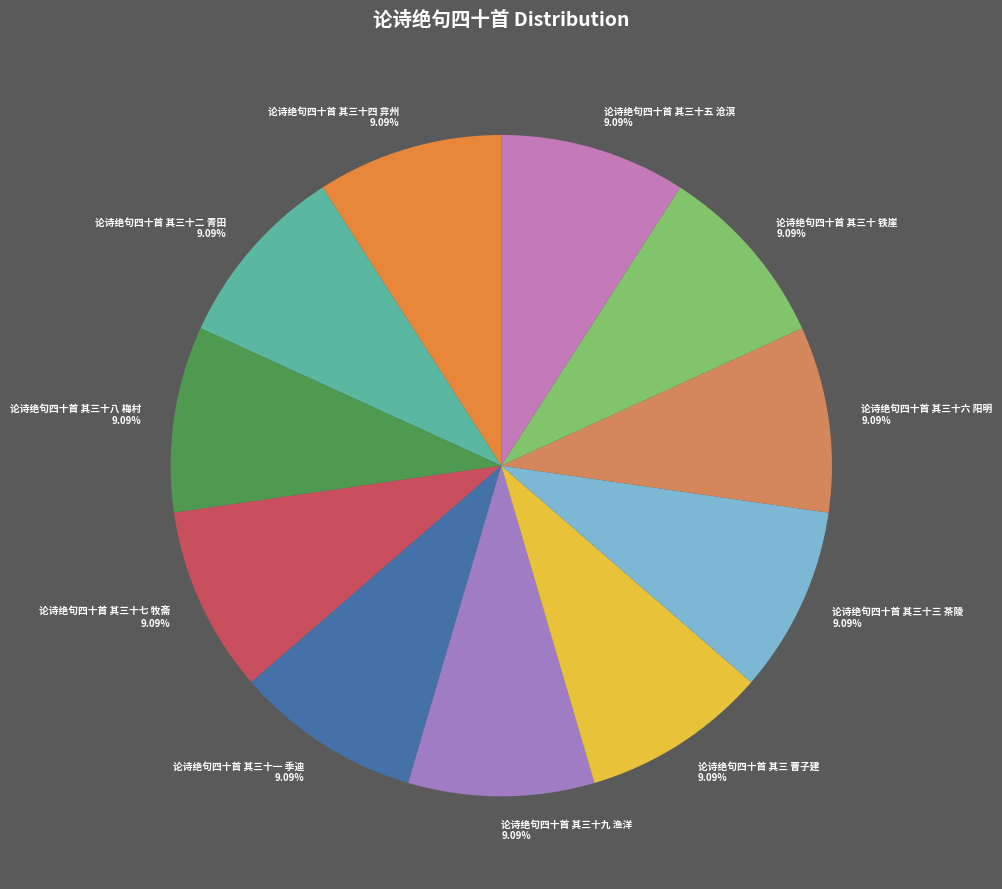

Approximately how many times larger is the value at 论诗绝句四十首 其三十 铁崖 compared to 论诗绝句四十首 其三 曹子建?

1.0